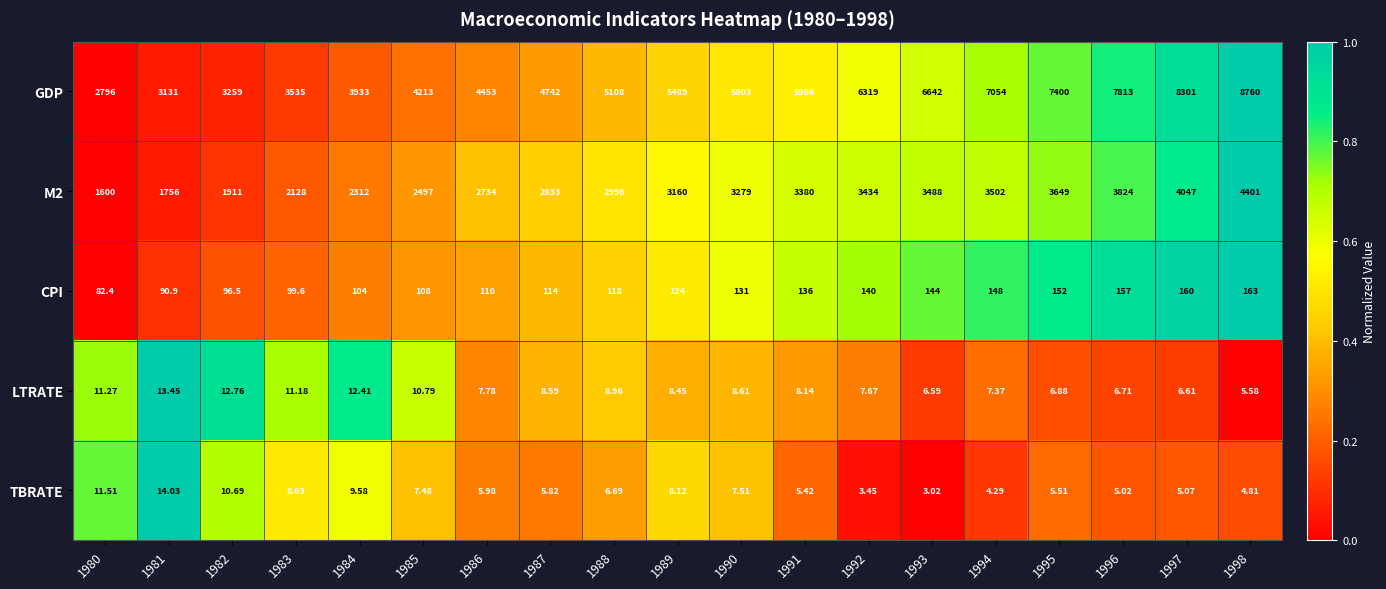

Which series has the largest range (max minus min)?

GDP